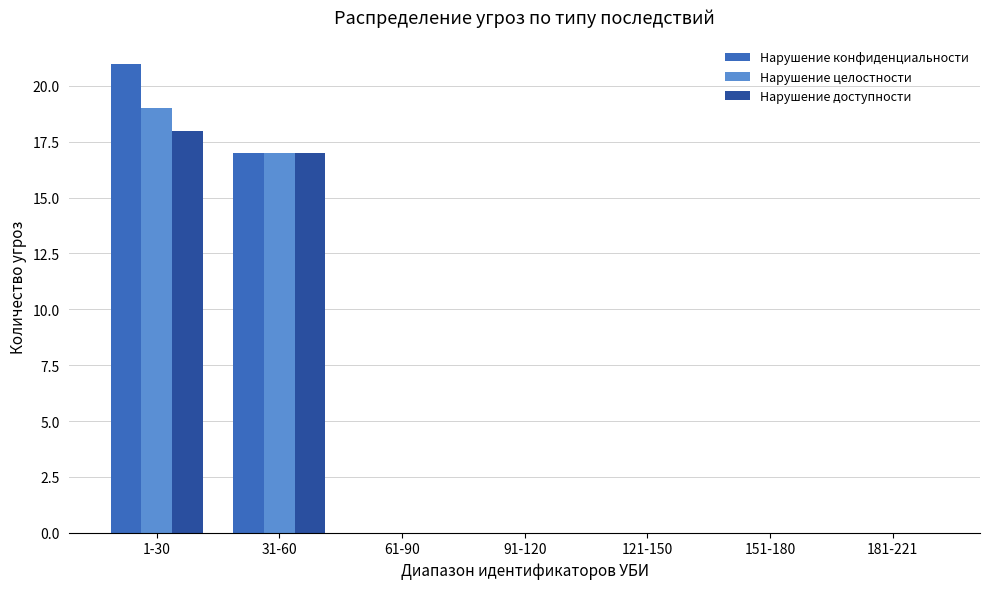

What are all the series names shown in the legend?

Нарушение конфиденциальности, Нарушение целостности, Нарушение доступности